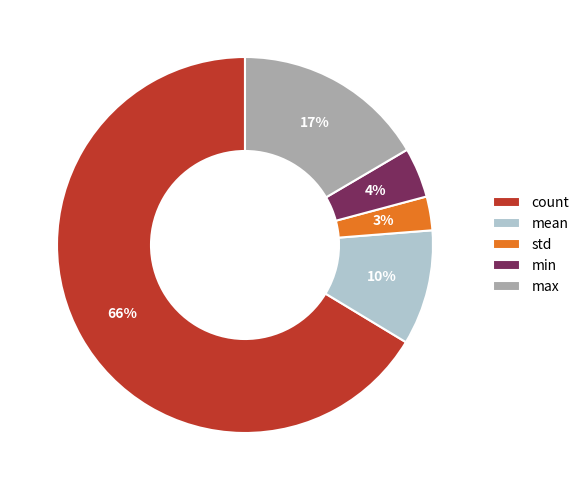

To the nearest percent, what is the difference between the largest and smallest slice percentages?

63%